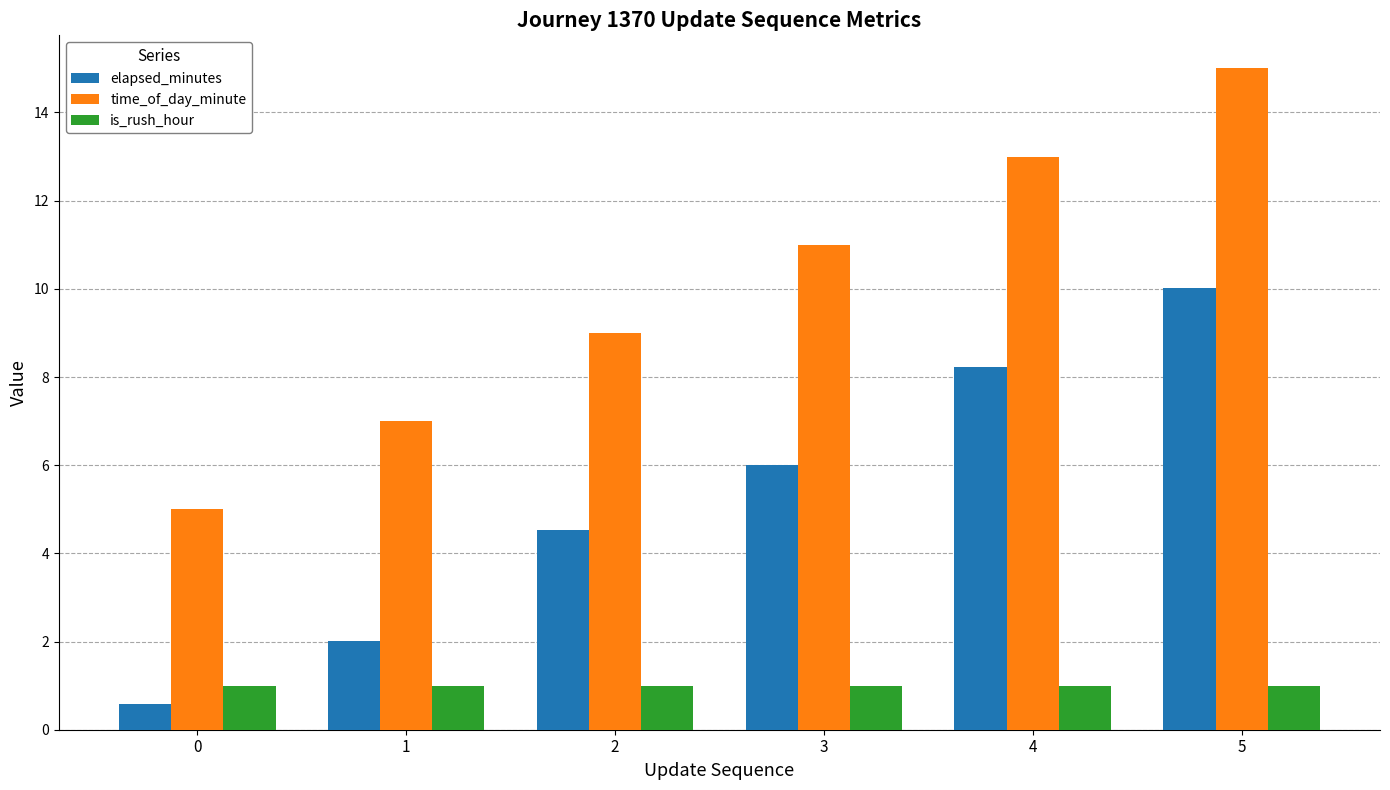

Reading right to left, what are all the values shown in this chart?

elapsed_minutes: 5=10.0	4=8.2	3=6.0	2=4.5	1=2.0	0=0.6
time_of_day_minute: 5=15.0	4=13.0	3=11.0	2=9.0	1=7.0	0=5.0
is_rush_hour: 5=1.0	4=1.0	3=1.0	2=1.0	1=1.0	0=1.0